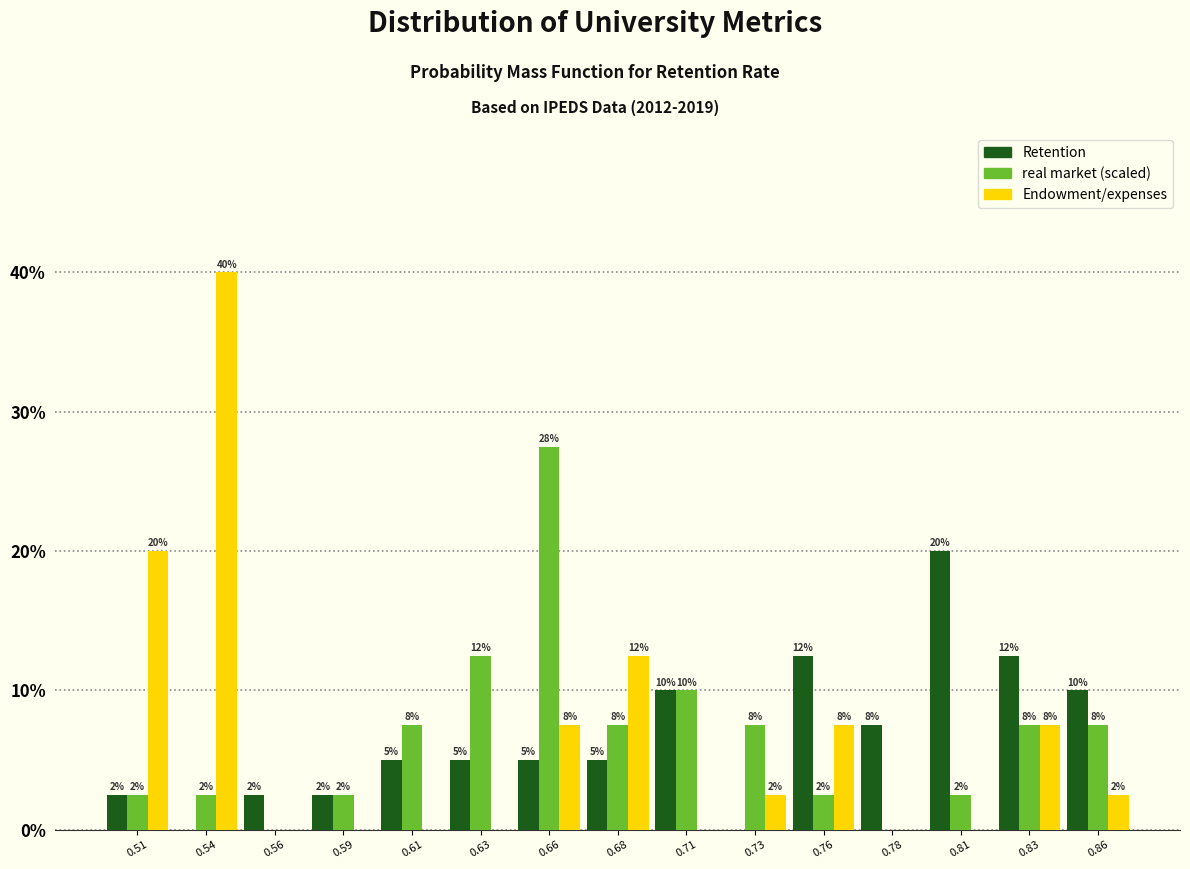

Are the bars horizontal?

No